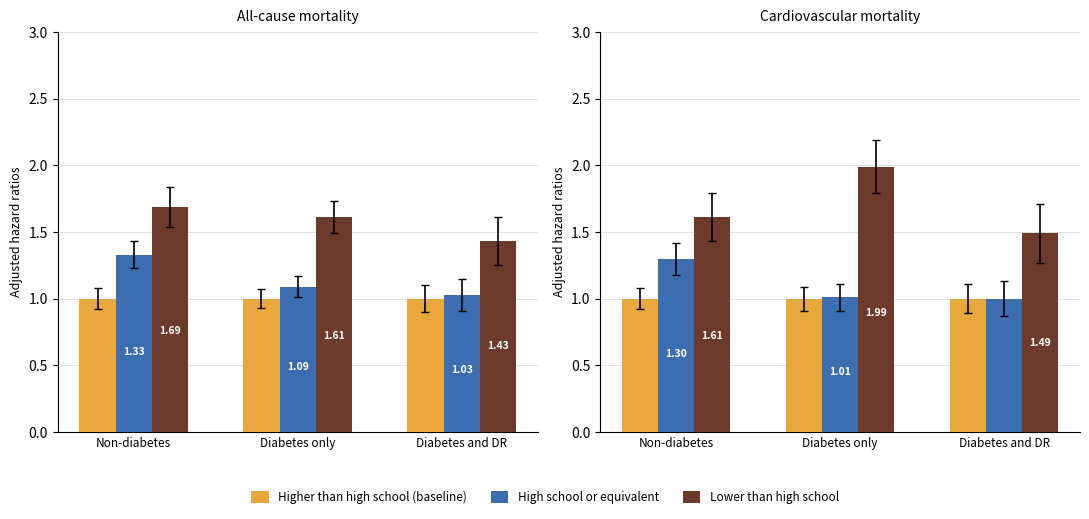

Is it true that High school or equivalent equals 1.3 at Non-diabetes?

True